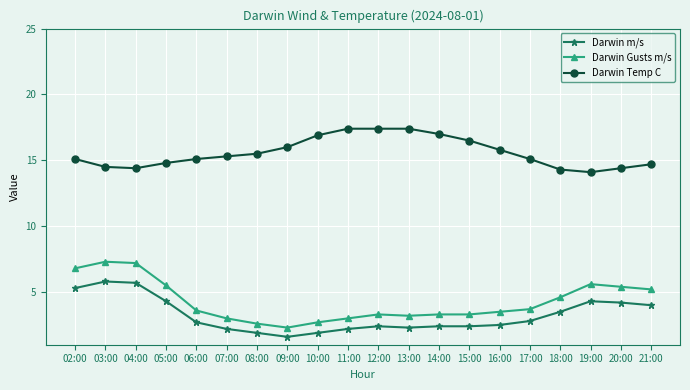

True or false: Darwin Temp C and Darwin m/s intersect in this chart.

False